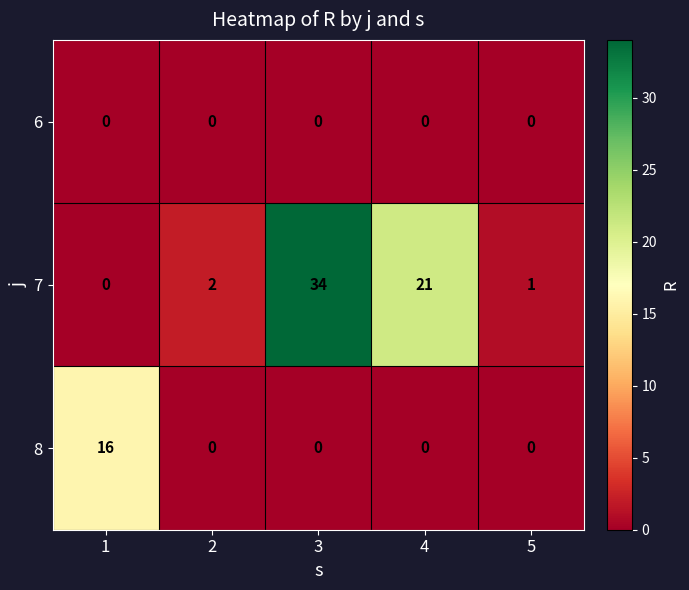

Is the value of 7 at 4 greater than the value of 8 at 1?

Yes